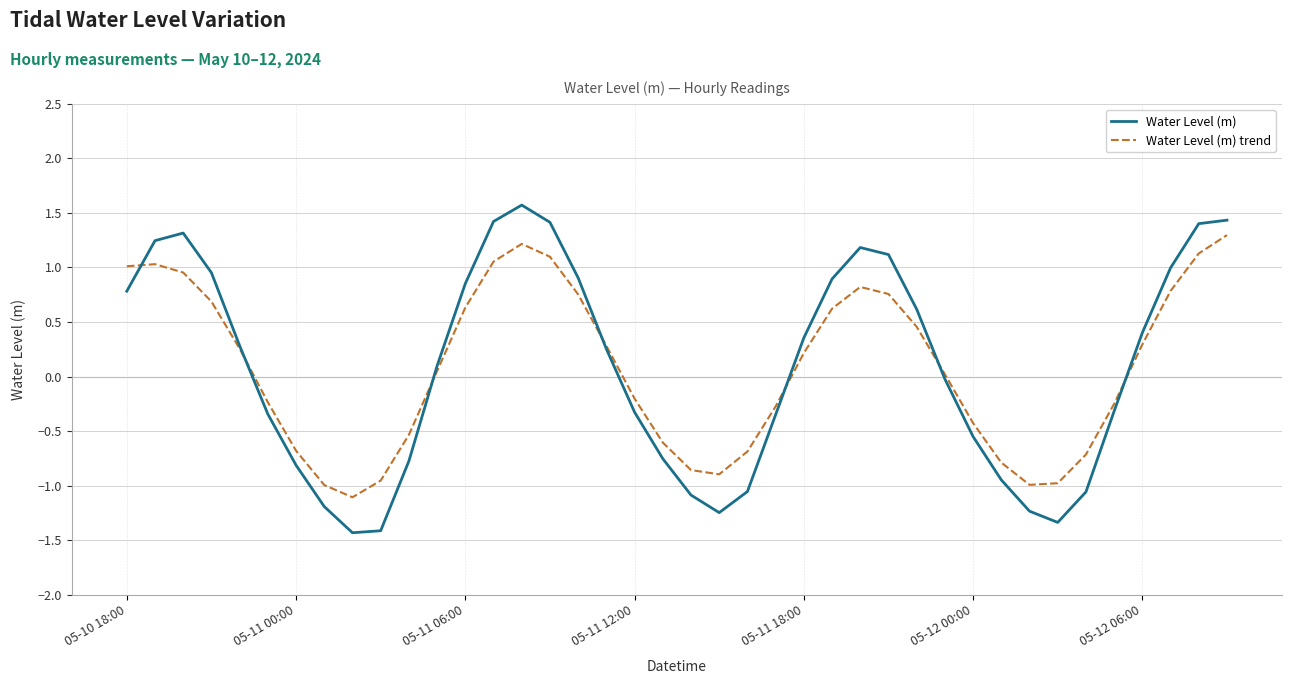

Which series has the widest spread of values?

Water Level (m)